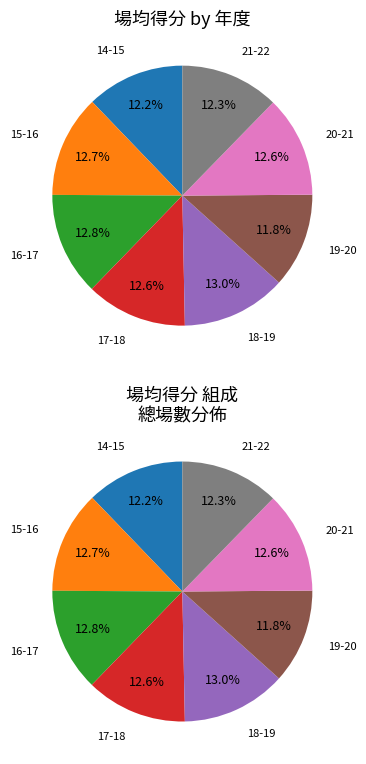

To the nearest percent, what percentage of the pie is 14-15?

12%